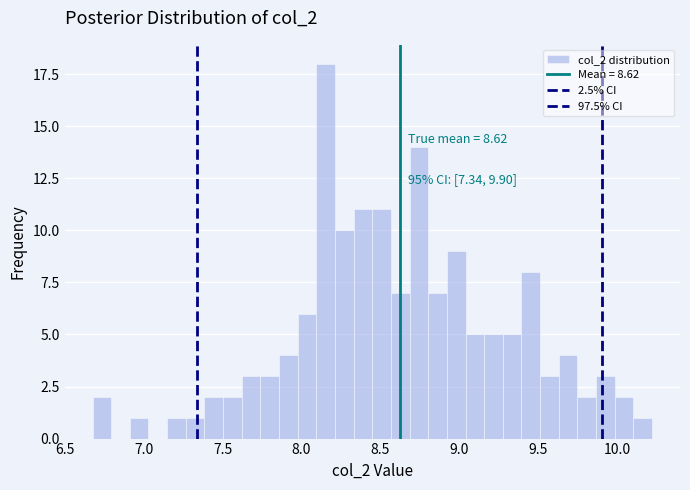

Around what value on the x-axis is the tallest bar? Give the approximate position of its centre, as read against the axis.

8.15